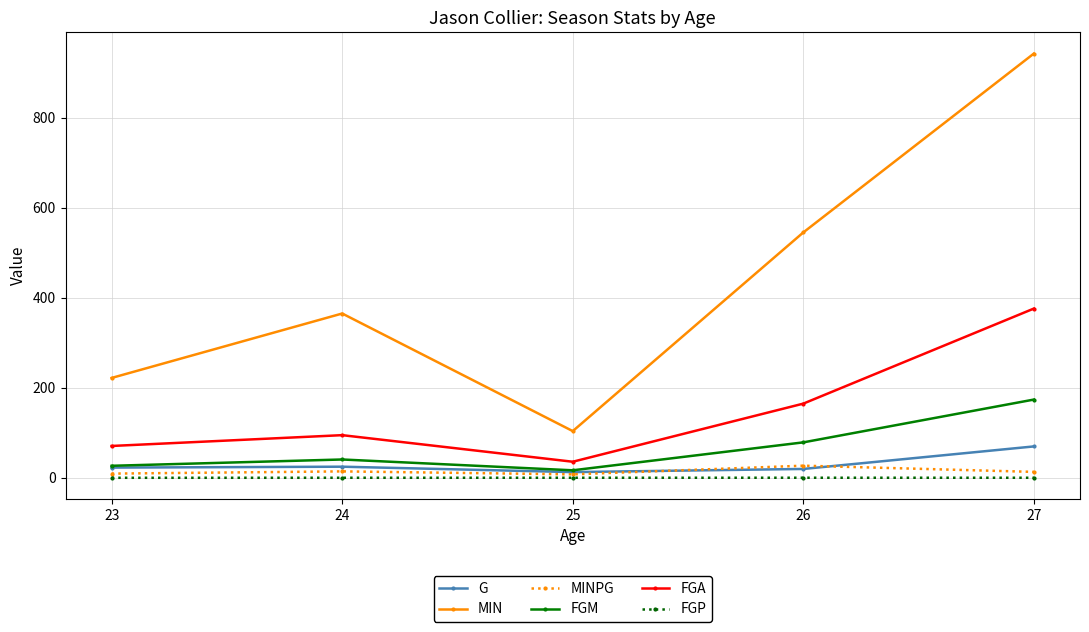

What is the sum of all FGM values?

338.0